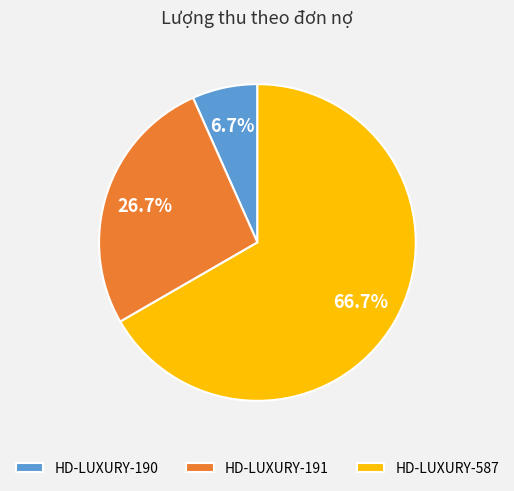

Do HD-LUXURY-190 and HD-LUXURY-587 together represent more than half of the pie?

Yes